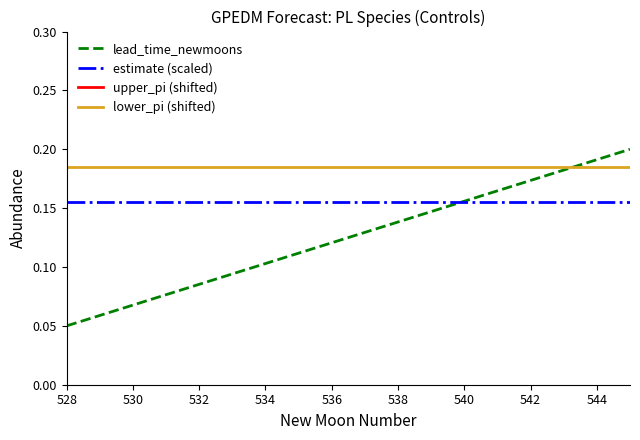

Where is lead_time_newmoons nearest to the value 0?

528